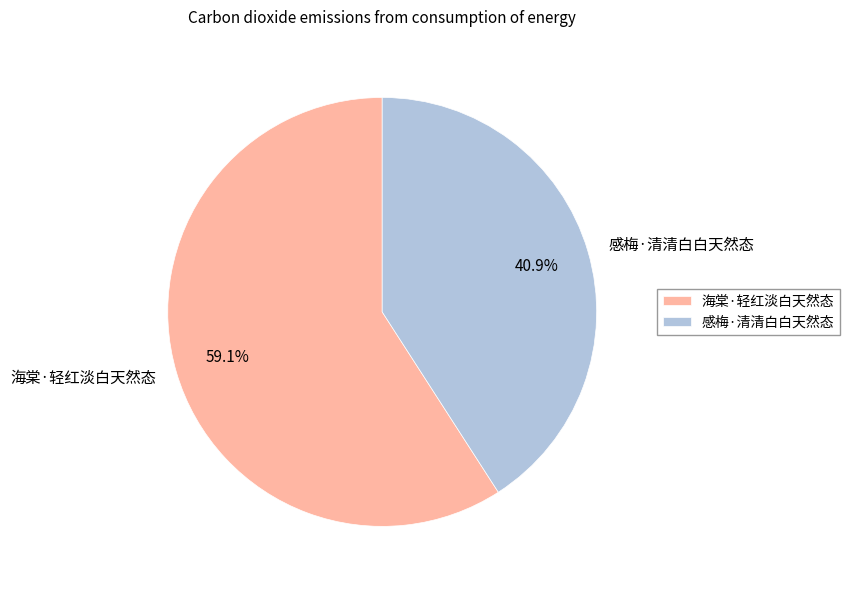

Is it true that 海棠·轻红淡白天然态 is 59% of the pie?

True